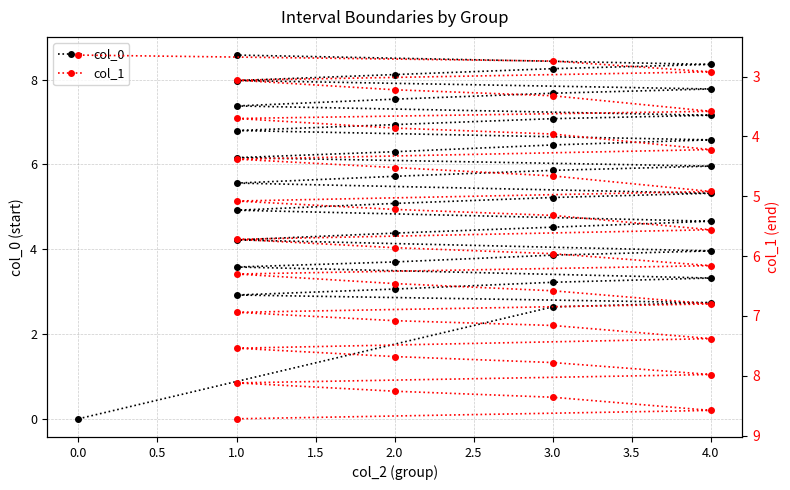

How many lines are shown in the chart?

2